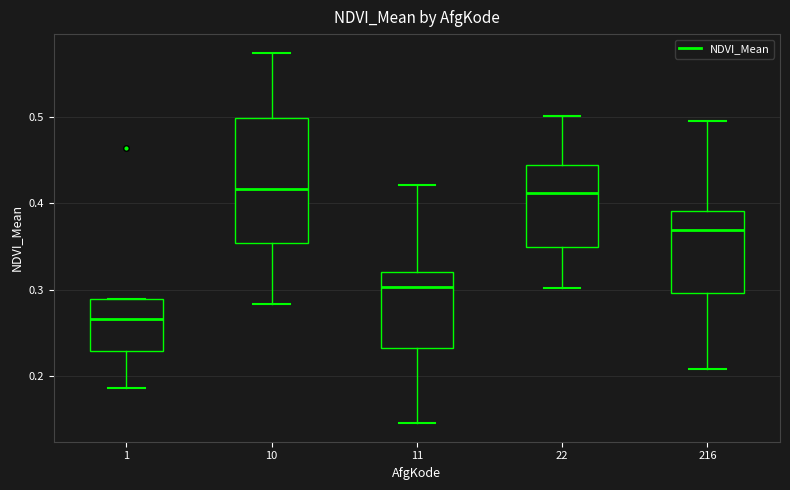

Where does the lower whisker of the box at x = 11 end on the y-axis? The values are not printed on the chart, so give them approximately, as read against the axis.

0.15